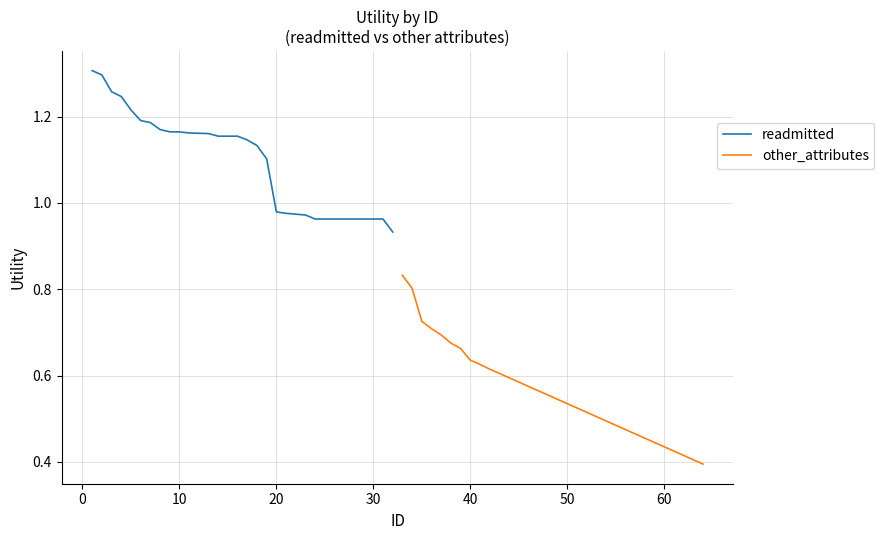

Reading right to left, extract all data points from this chart.

readmitted: 0.9	1.0	1.0	1.0	1.0	1.0	1.0	1.0	1.0	1.0	1.0	1.0	1.0	1.1	1.1	1.1	1.2	1.2	1.2	1.2	1.2	1.2	1.2	1.2	1.2	1.2	1.2	1.2	1.2	1.3	1.3	1.3
other_attributes: 0.4	0.4	0.4	0.4	0.4	0.4	0.5	0.5	0.5	0.5	0.5	0.5	0.5	0.5	0.5	0.5	0.6	0.6	0.6	0.6	0.6	0.6	0.6	0.6	0.6	0.7	0.7	0.7	0.7	0.7	0.8	0.8